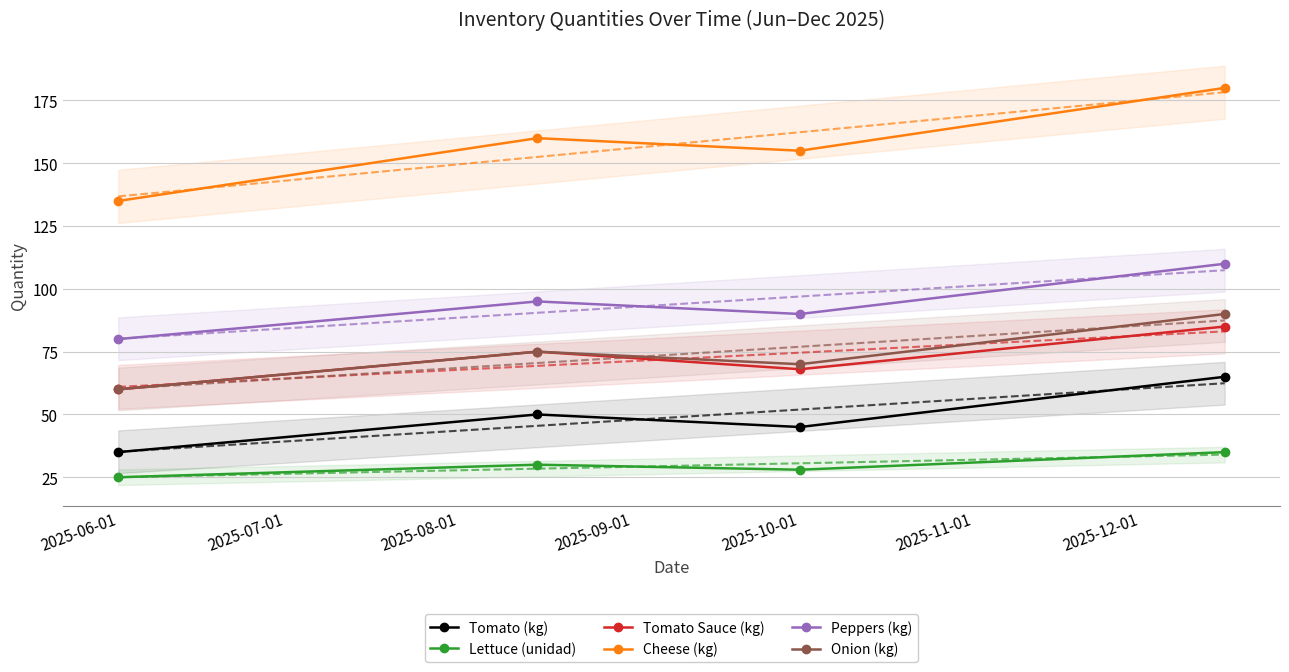

What is the lowest value of the Lettuce (unidad) series?

25